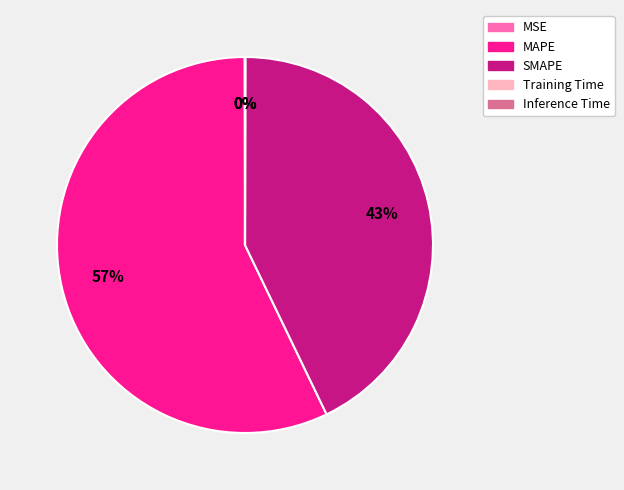

Does MAPE account for over 50% of the chart?

Yes